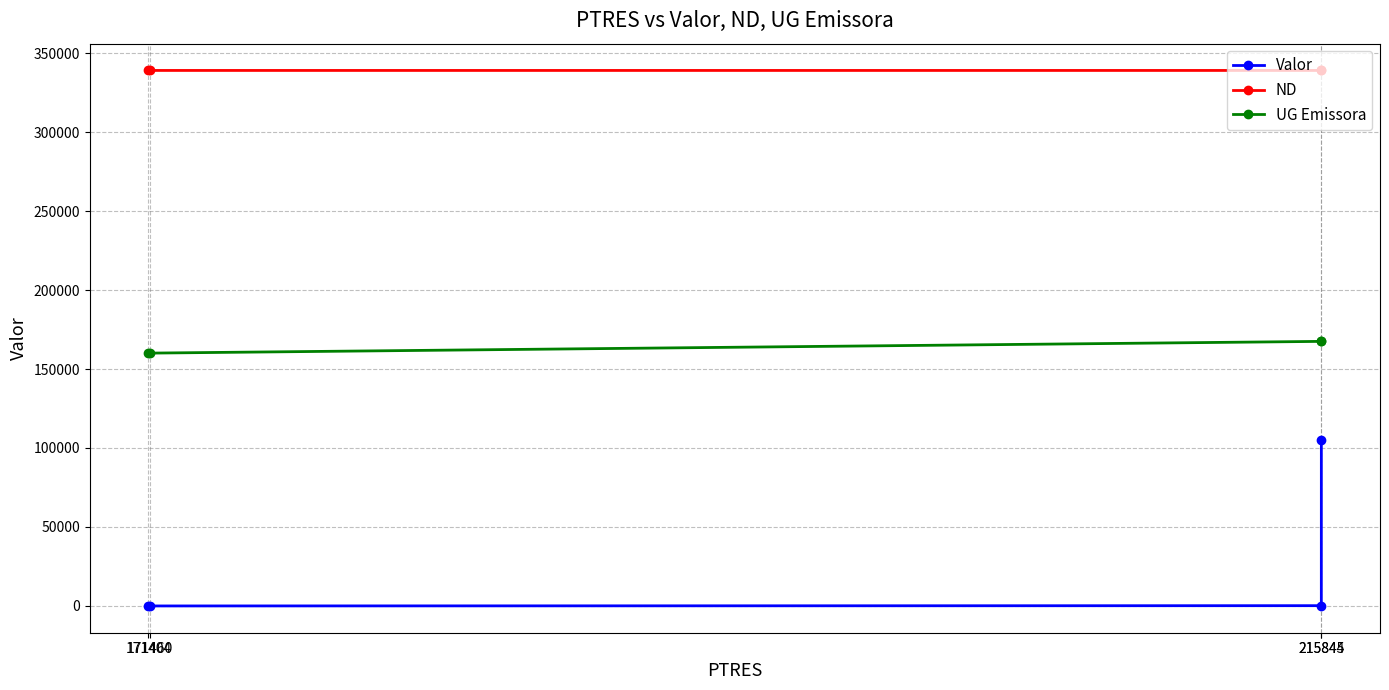

What is the value of the ND point at the 1st from the left?

339015.0